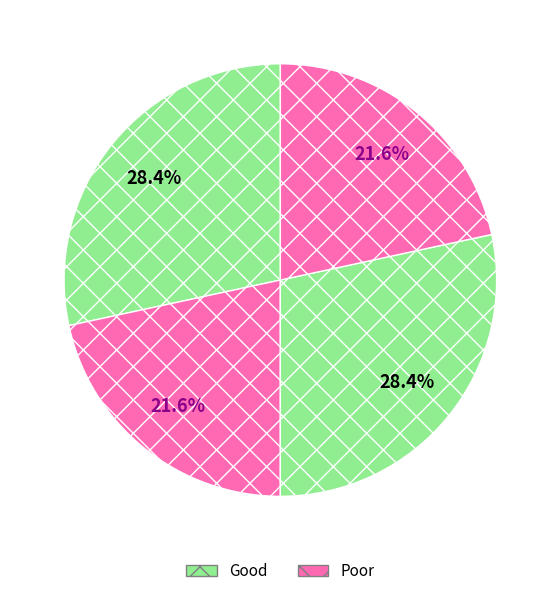

How many segments does this pie chart have?

4